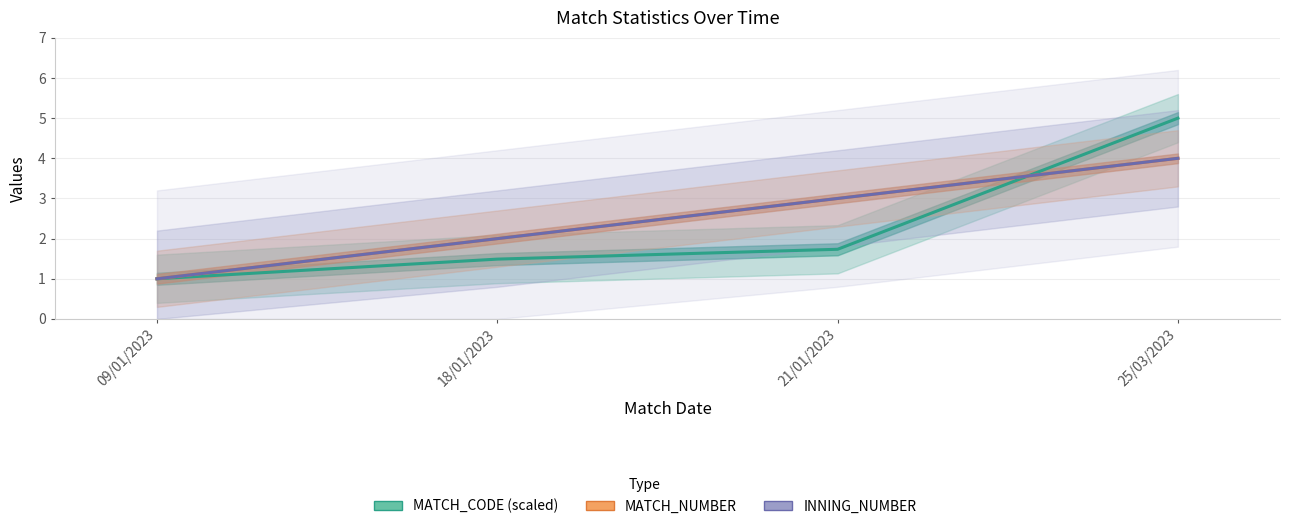

What are all the series names shown in the legend?

MATCH_CODE (scaled), MATCH_NUMBER, INNING_NUMBER